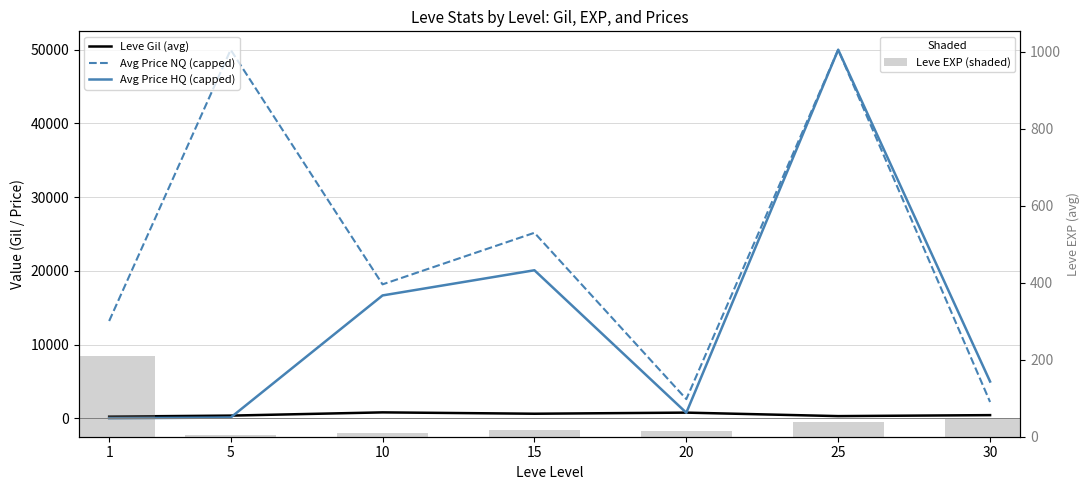

What is the difference between the Leve Gil (avg) values at 10 and 1?

570.8